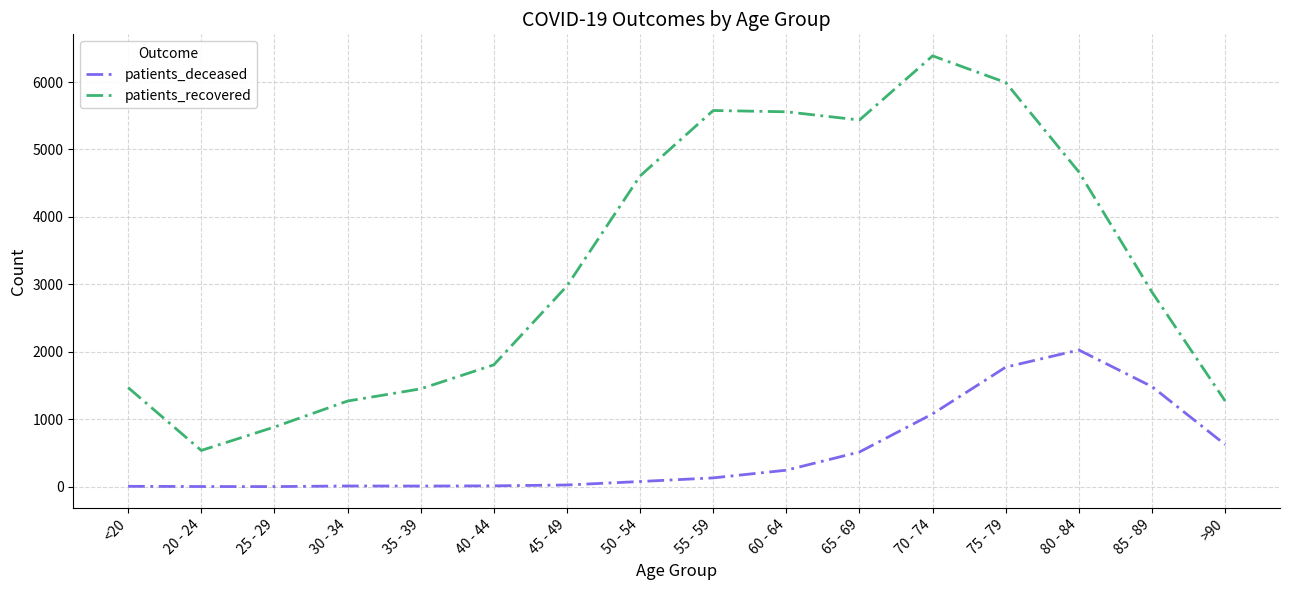

What is the maximum value for patients_deceased?

2027